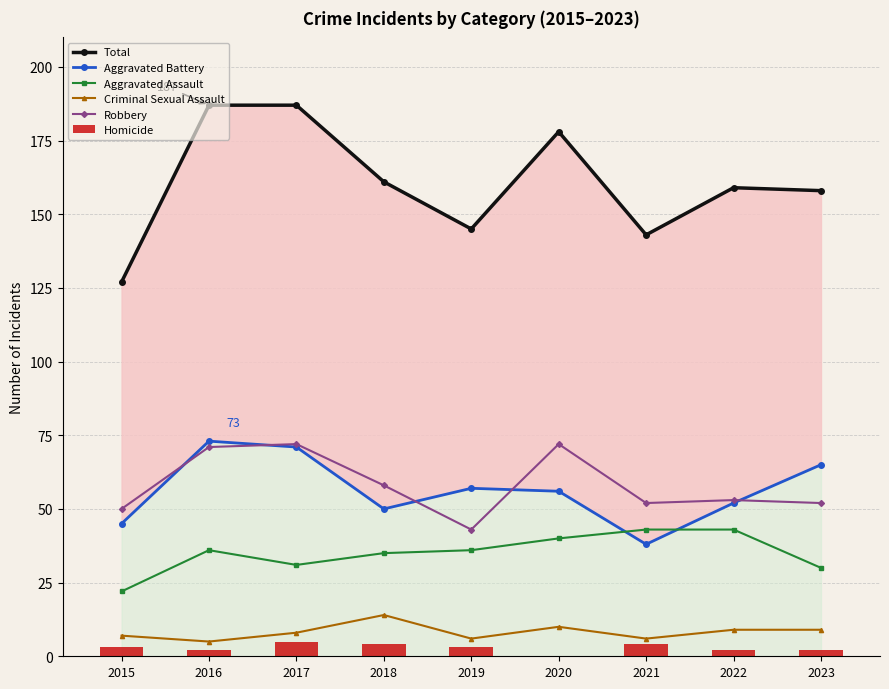

Which has a higher value, 2017 or 2018?

2017